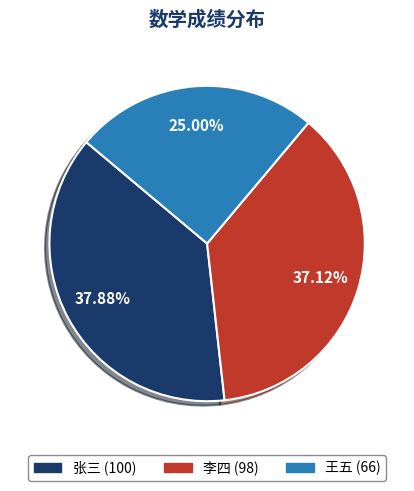

To the nearest percent, what is the difference between the largest and smallest slice percentages?

13%